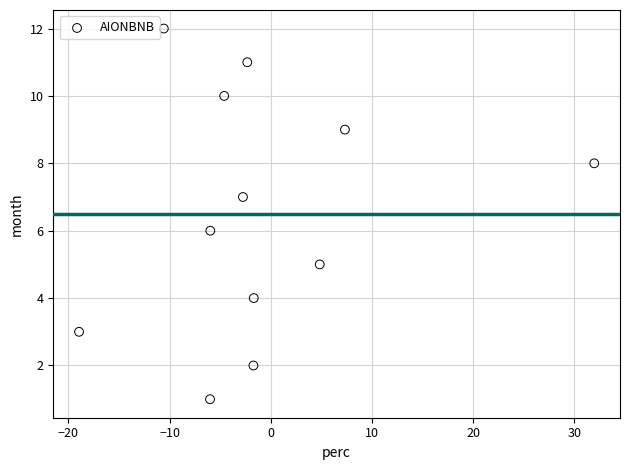

What is the range of Y values (max minus min)?

11